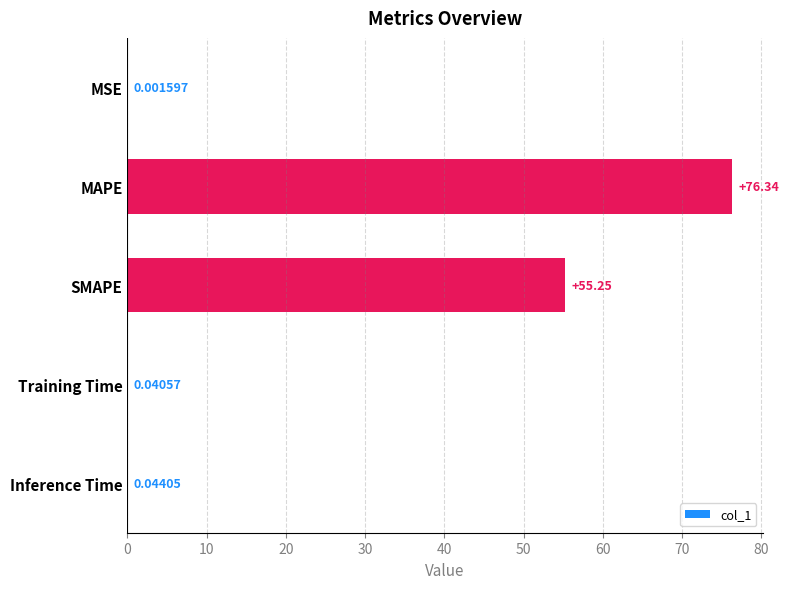

What is the sum of all values?

131.7